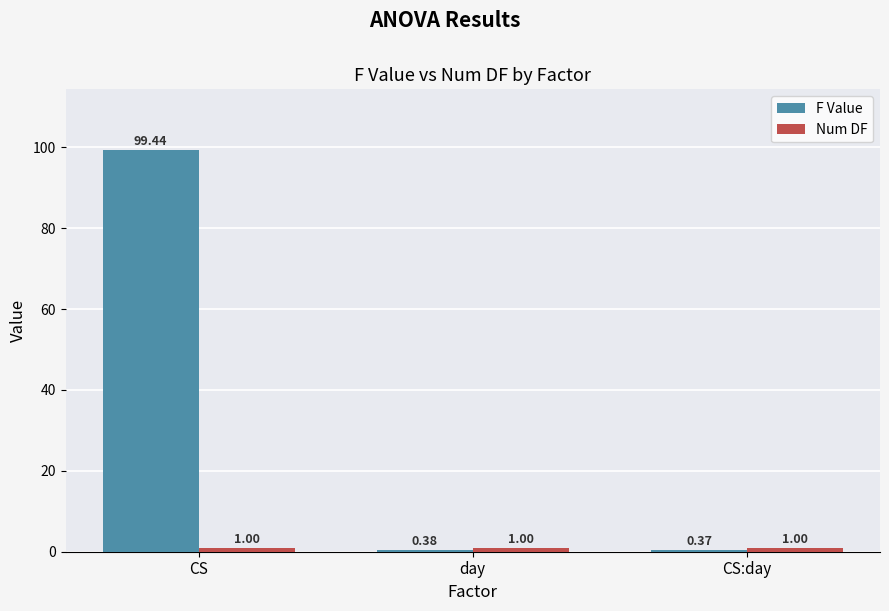

Which category has the lowest value across all series?

CS:day